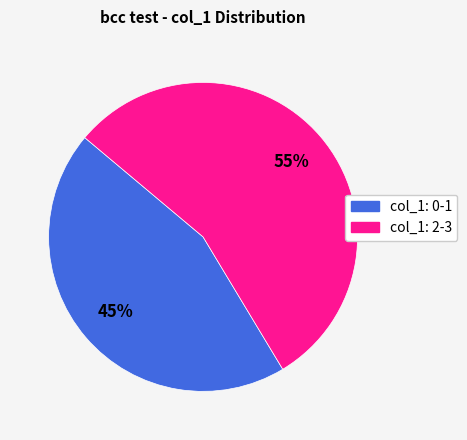

Does any single category account for the majority?

Yes